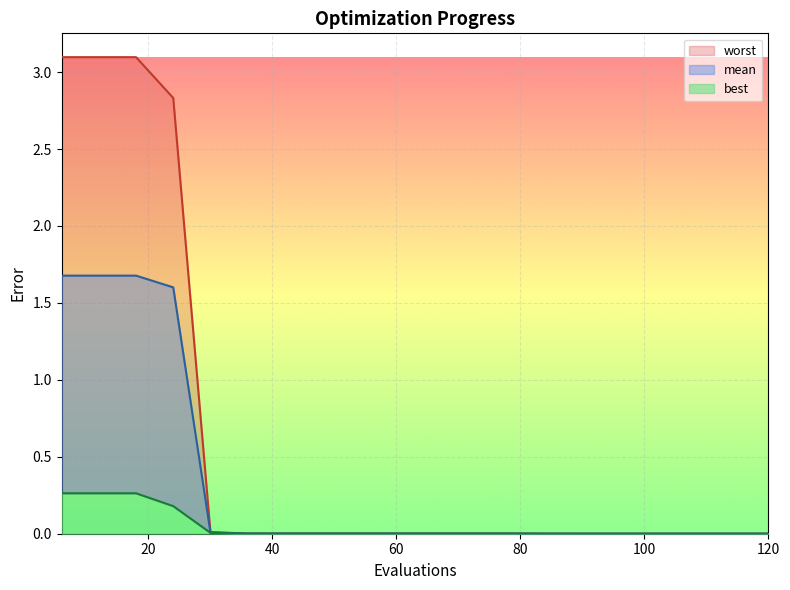

True or false: mean and worst intersect in this chart.

False